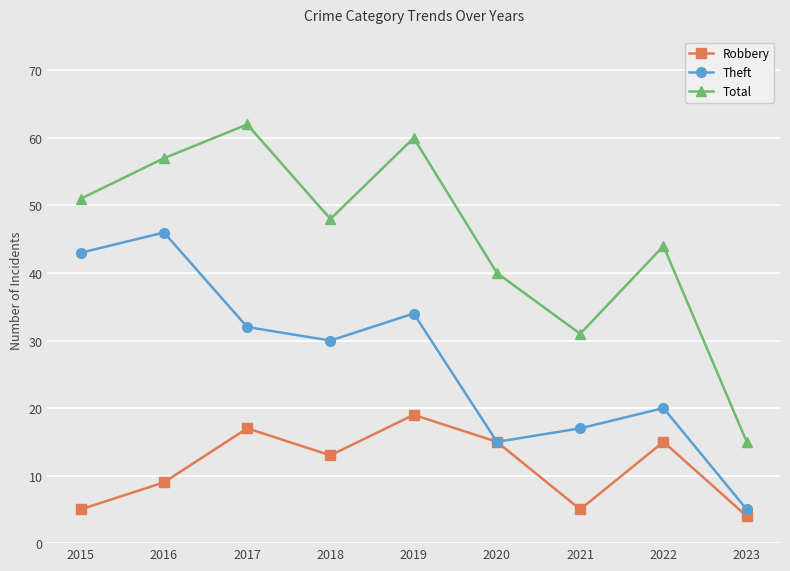

True or false: Total and Robbery cross at least once.

False